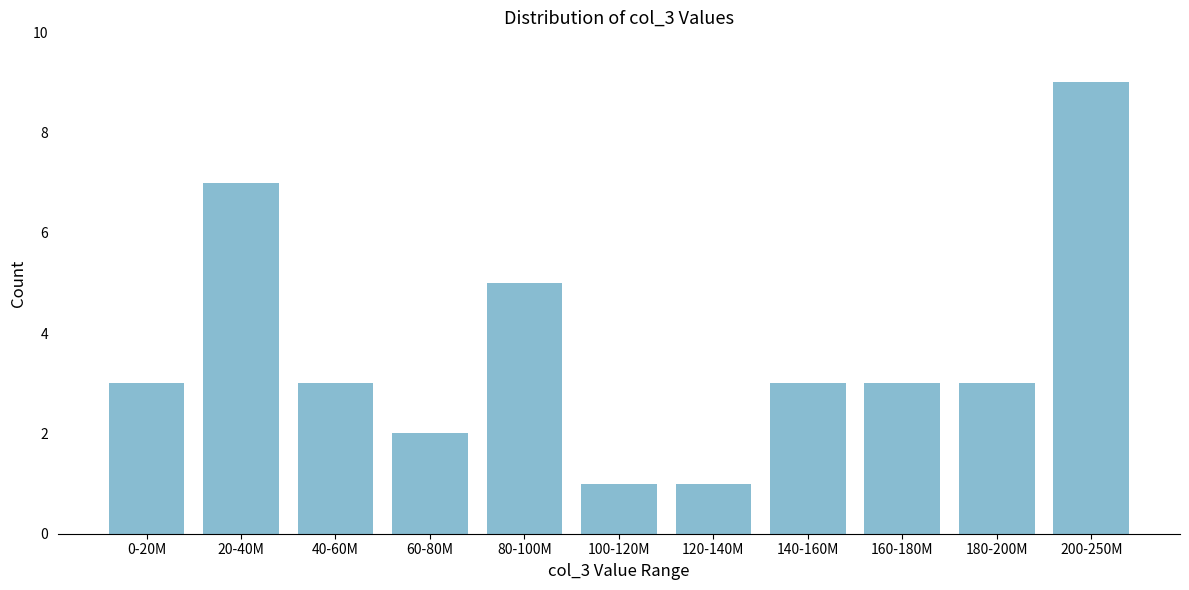

Reading left to right, transcribe all the data shown in this chart.

3	7	3	2	5	1	1	3	3	3	9